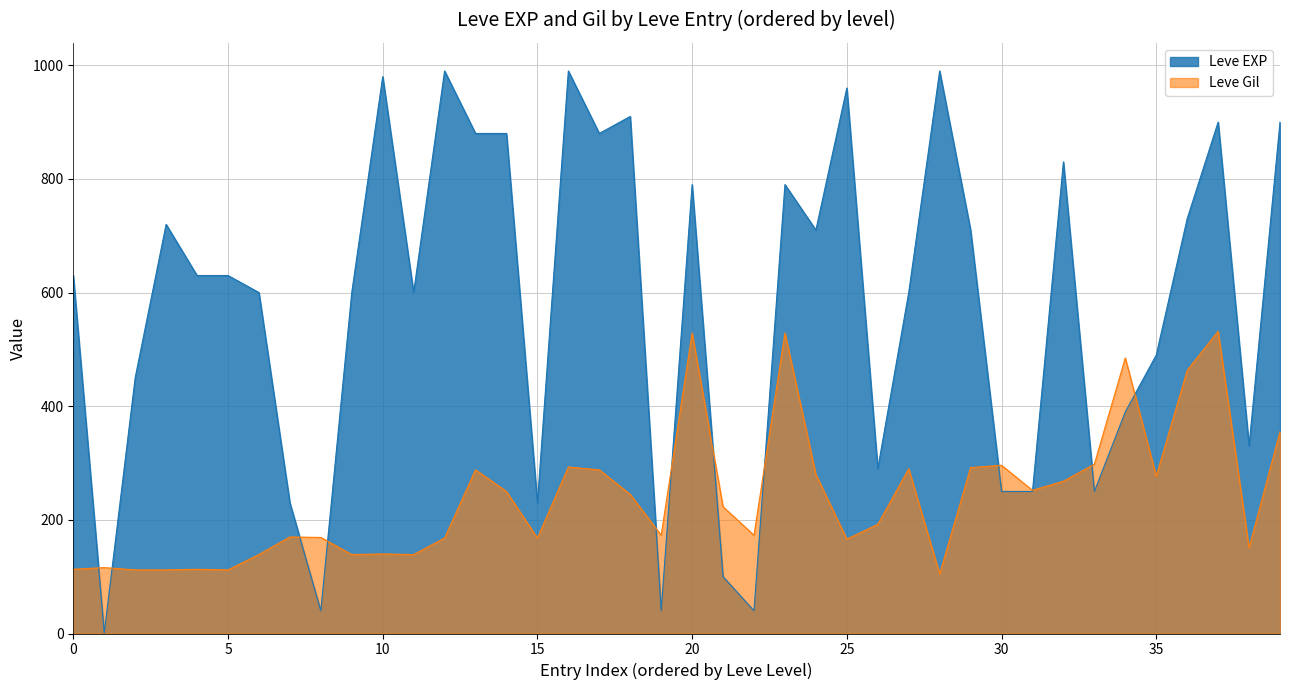

Does the chart display data point markers on the line(s)?

No